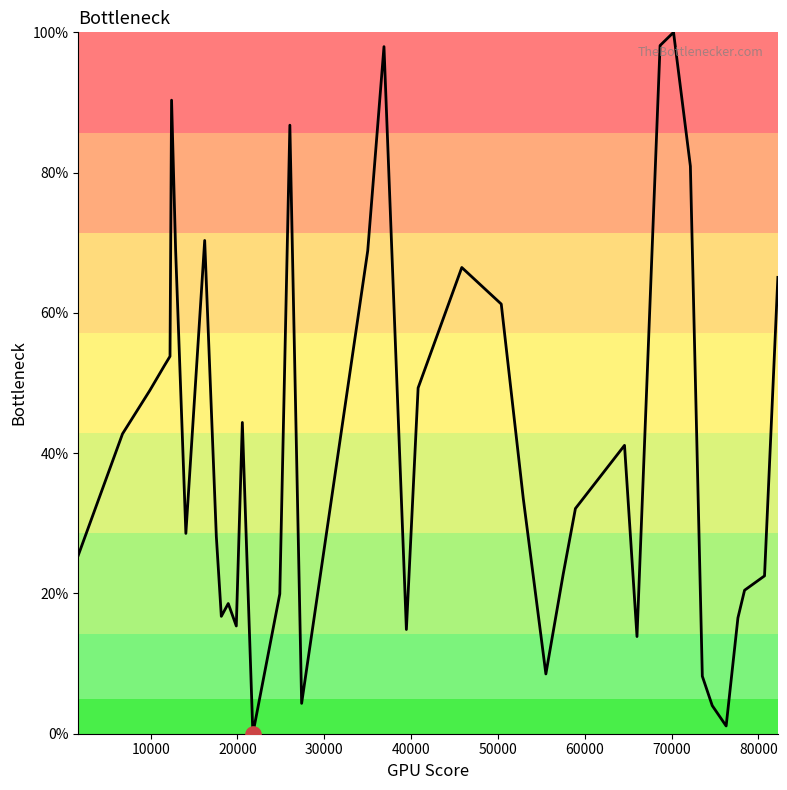

What is the maximum value shown in the chart?

100.0